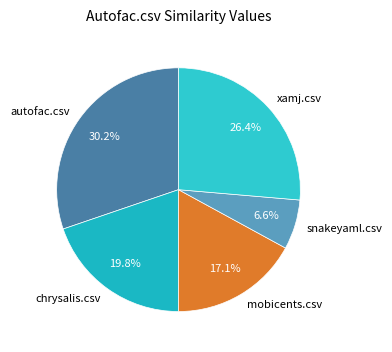

Combined, what portion of the pie is autofac.csv and chrysalis.csv?

50.0%